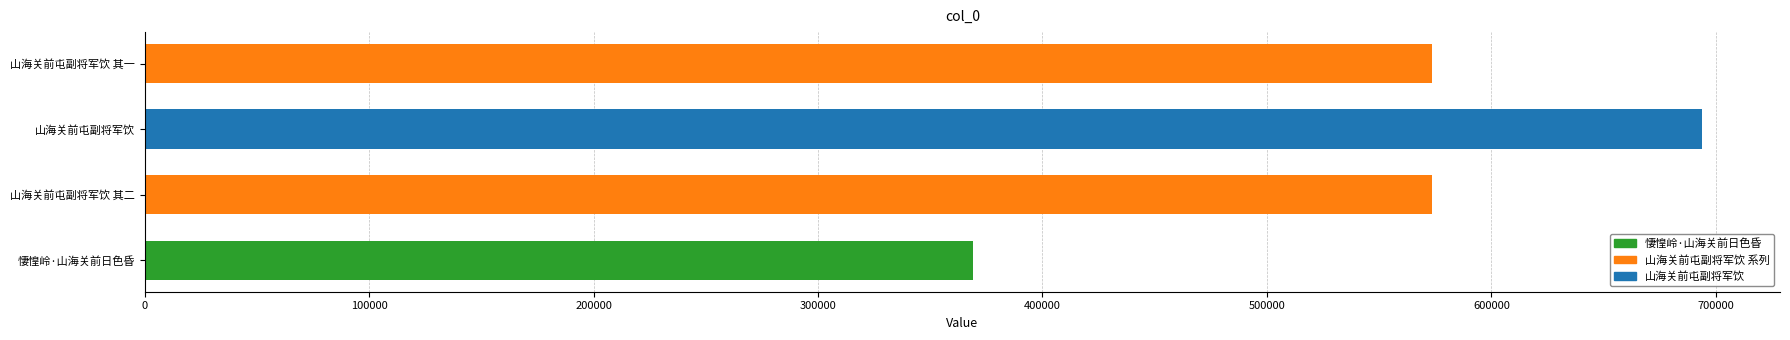

What is the approximate value at 山海关前屯副将军饮 其一?

573695